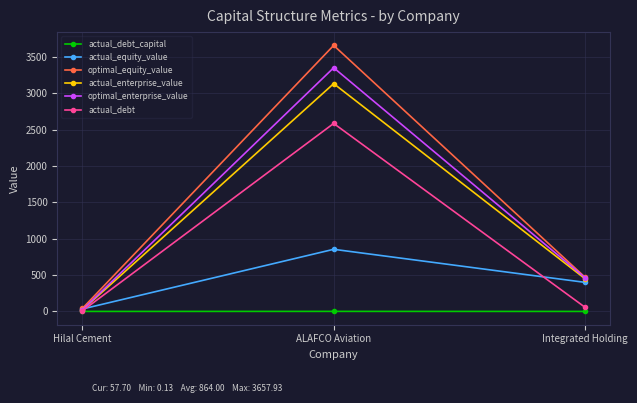

What position from the left is Hilal Cement?

1